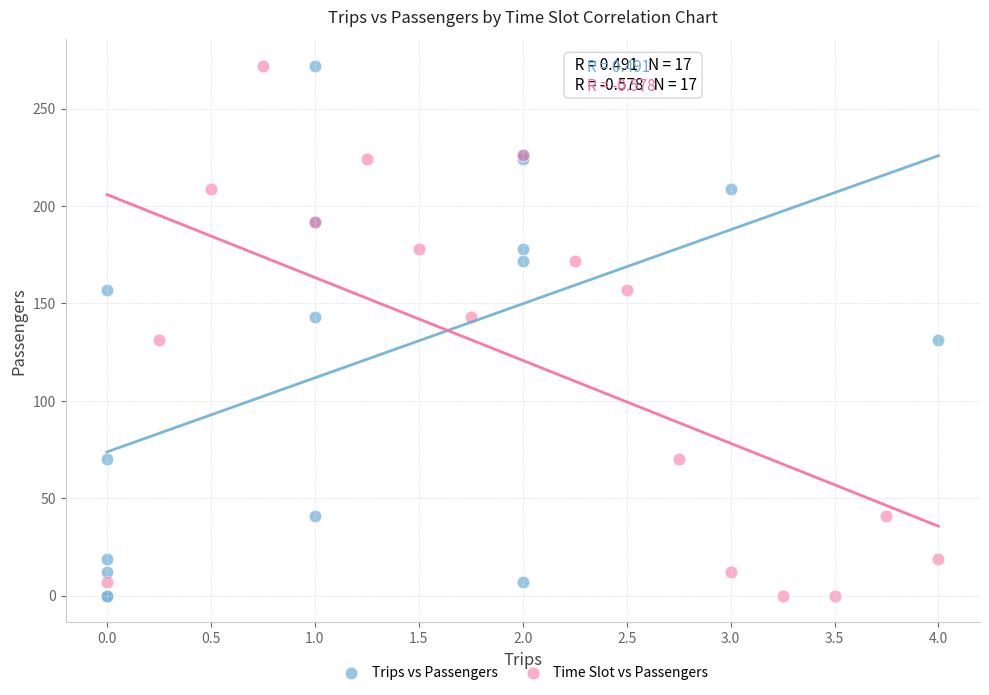

What are all the series names shown in the legend?

Trips vs Passengers, Time Slot vs Passengers